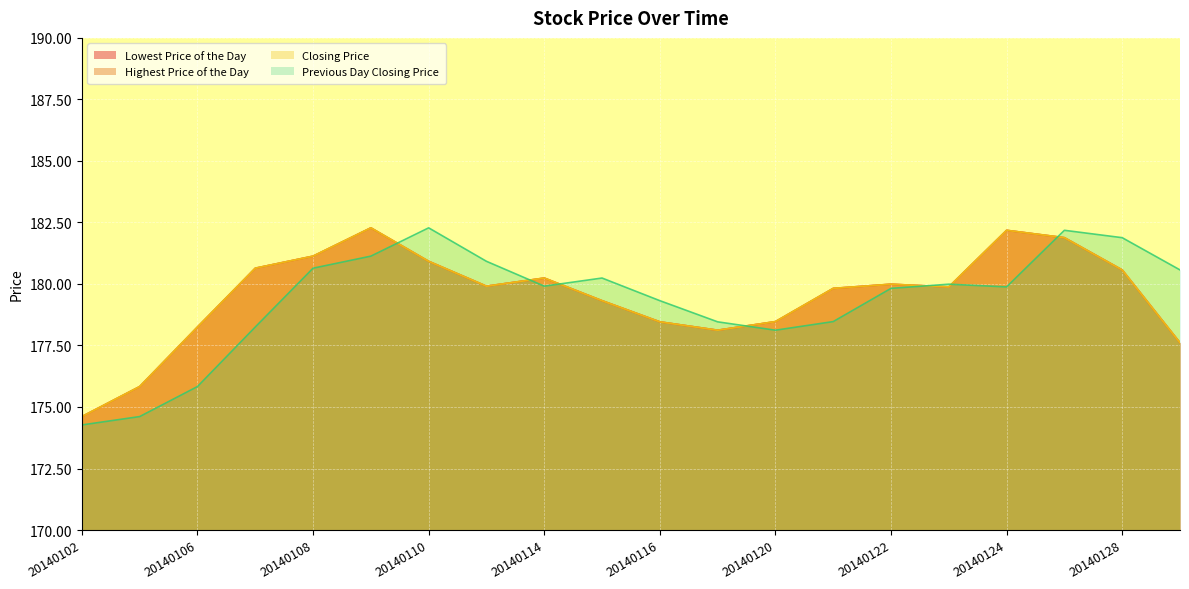

What is the spread (max minus min) of values at 20140128?

1.3